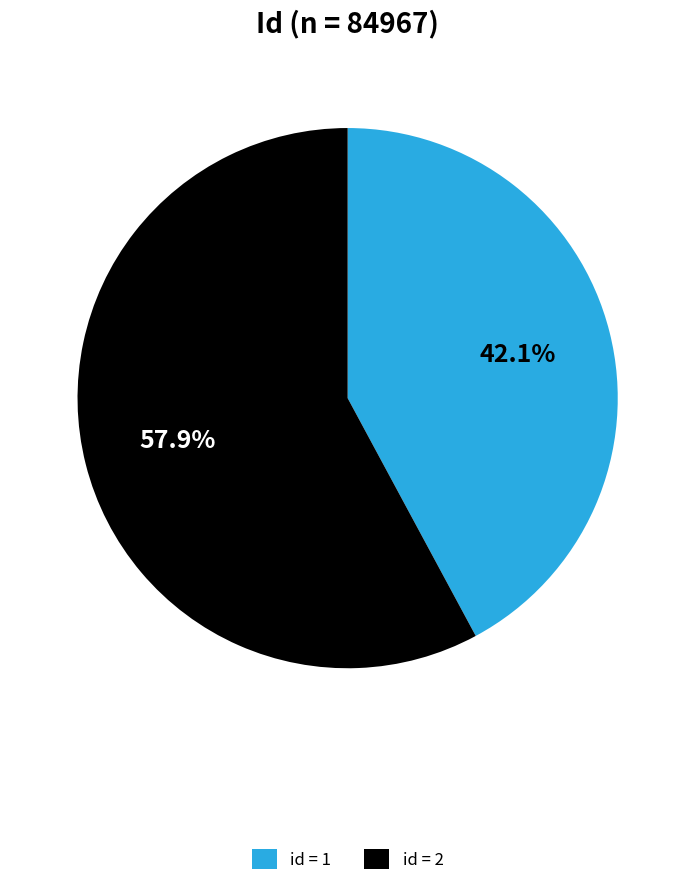

Do id = 1 and id = 2 together represent more than half of the pie?

Yes